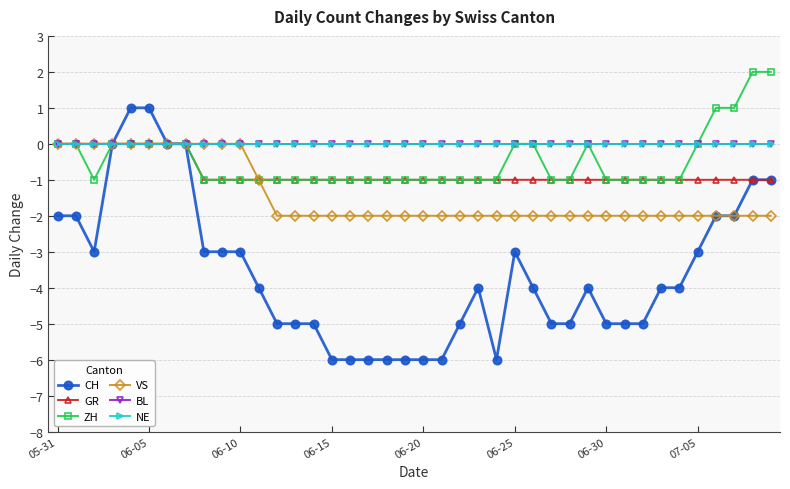

Is this an area chart (filled region under the line)?

No